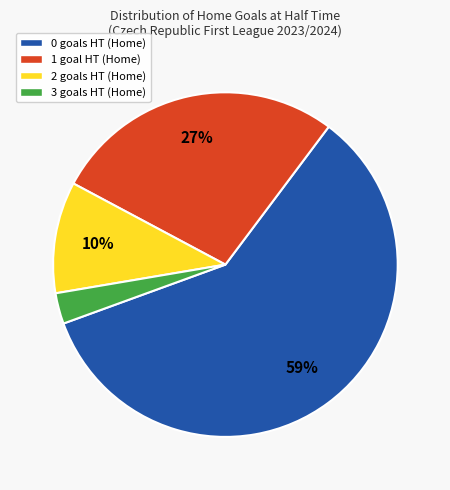

Do 1 goal HT (Home) and 0 goals HT (Home) together represent more than half of the pie?

Yes